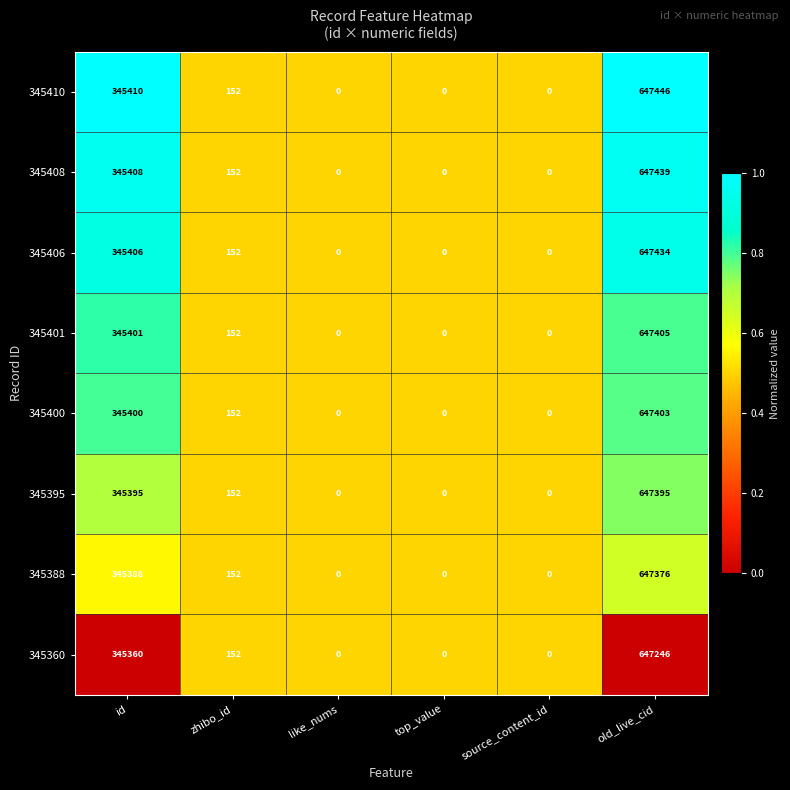

At old_live_cid, list the series in order from smallest to largest.

345360, 345388, 345395, 345400, 345401, 345406, 345408, 345410